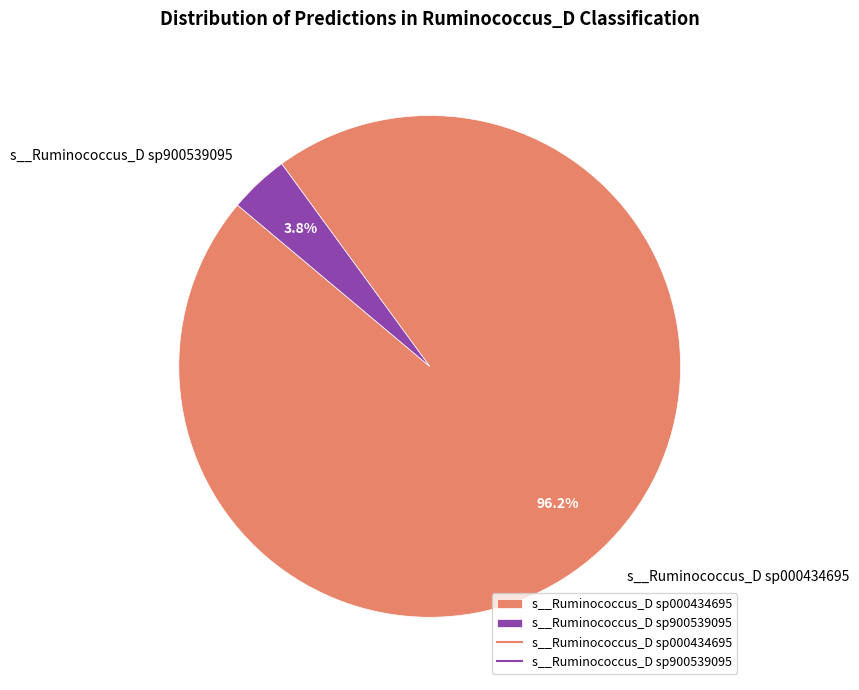

Which has a higher value, s__Ruminococcus_D sp900539095 or s__Ruminococcus_D sp000434695?

s__Ruminococcus_D sp000434695